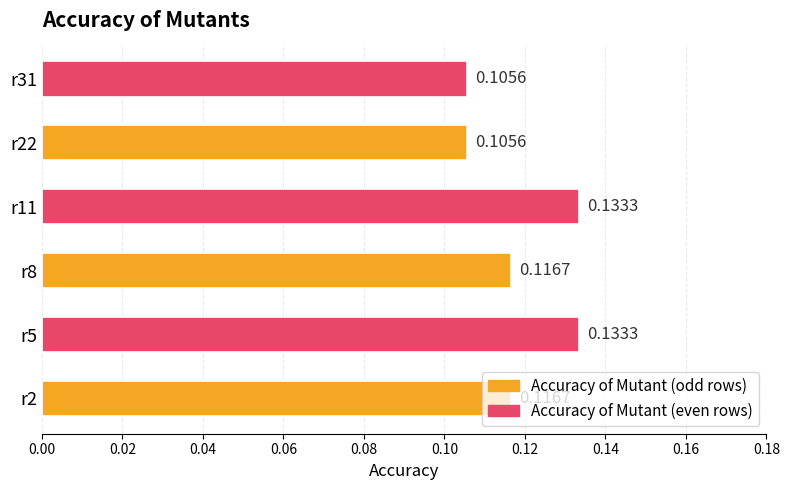

Between r8 and r22, which is larger?

r8